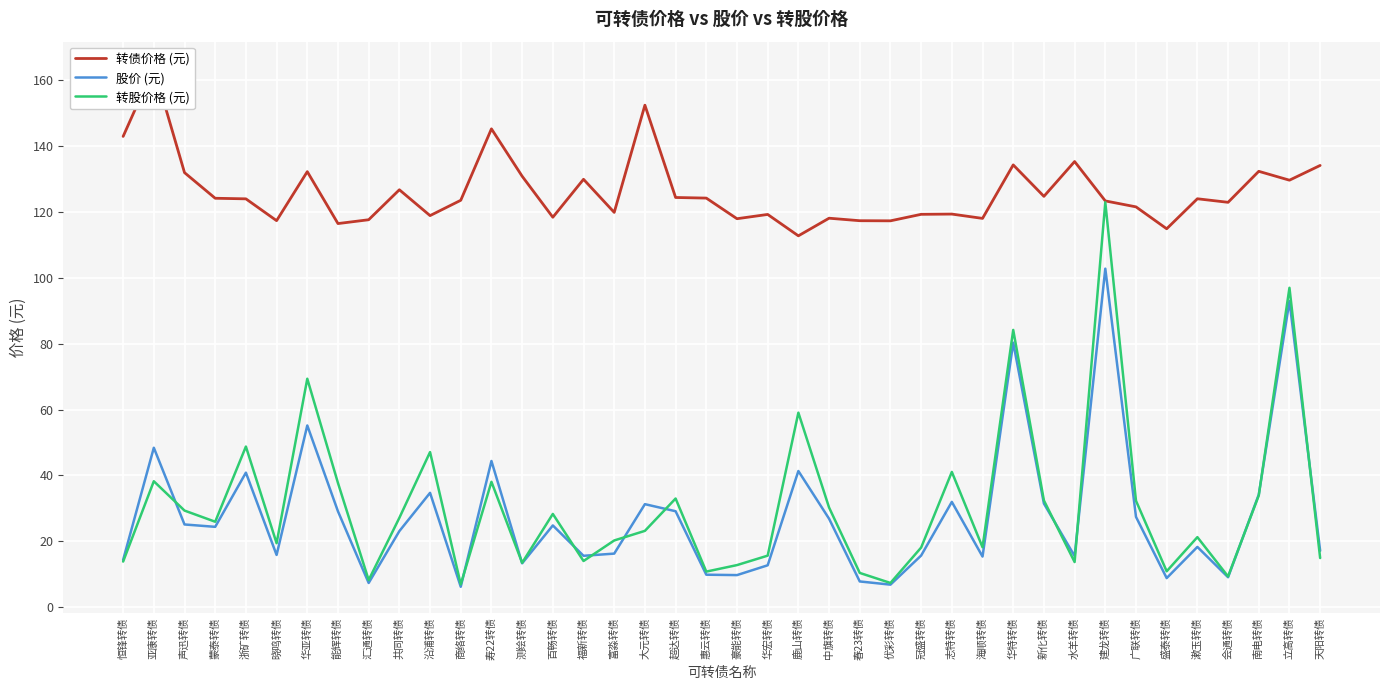

At which category does the chart reach its minimum across all series?

商络转债